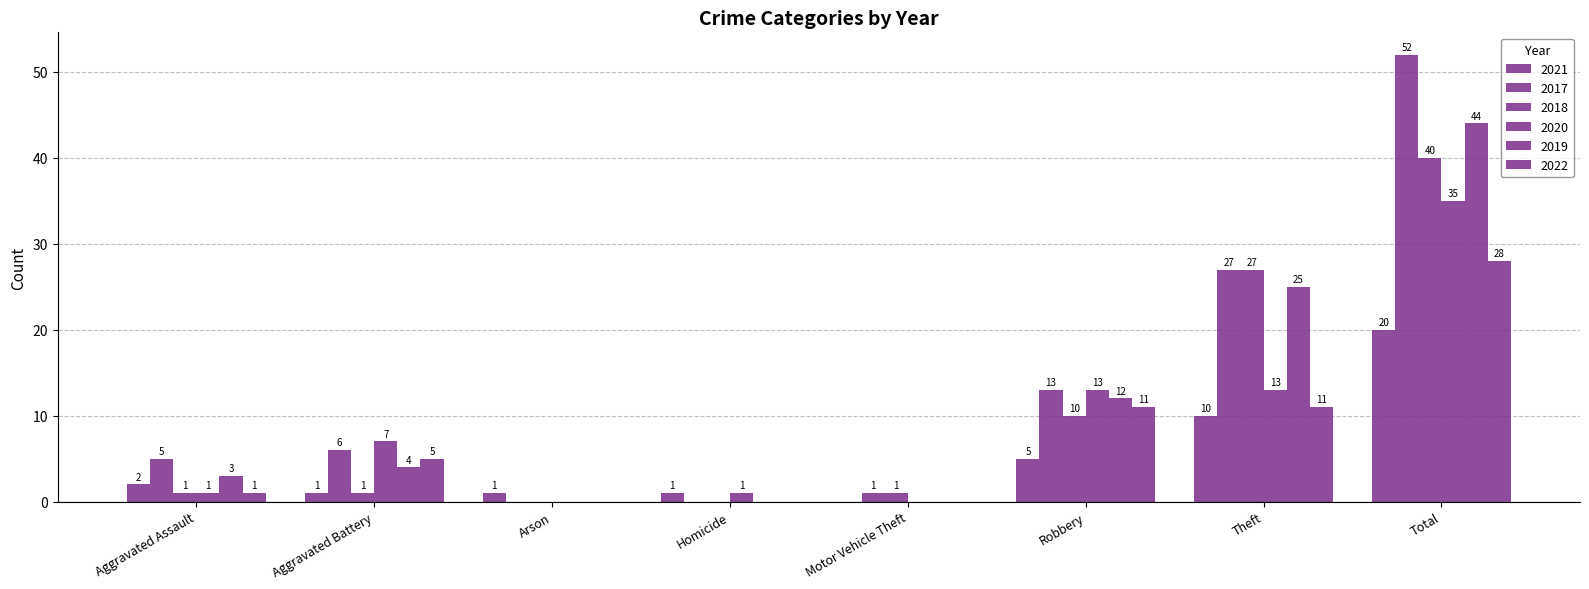

Where is 2019 nearest to the value 22?

Theft